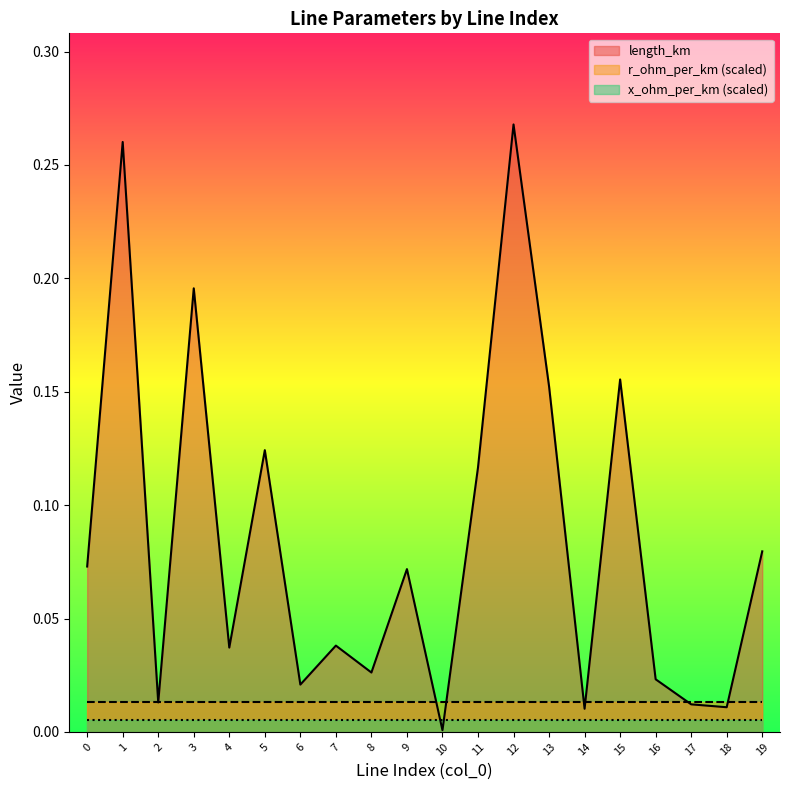

How many interior local valleys does the length_km series have?

7